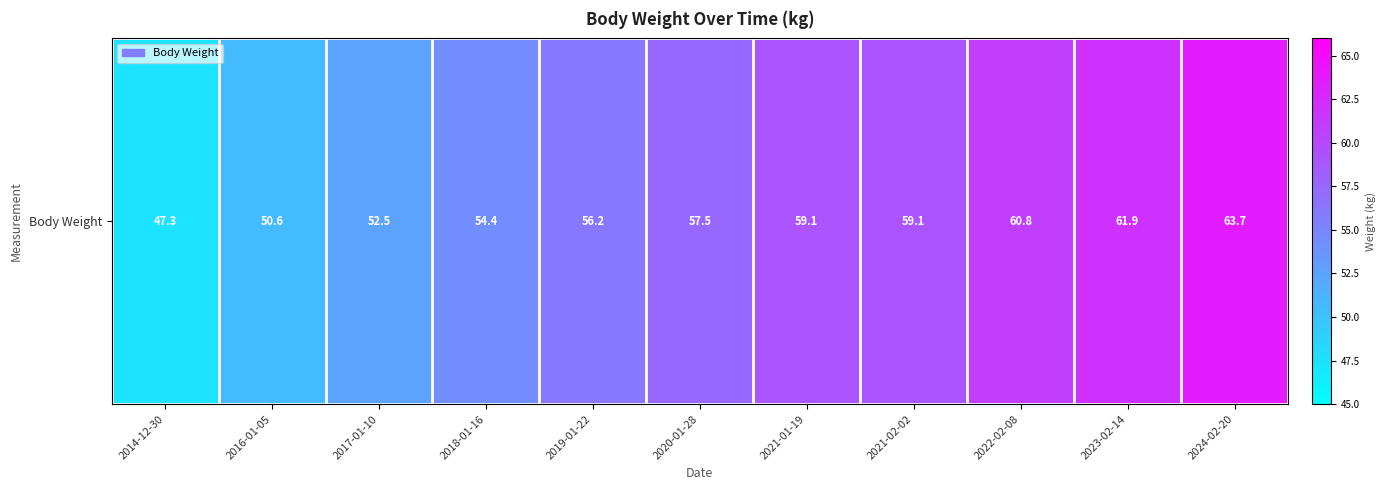

At which category does the chart reach its peak across all series?

2024-02-20